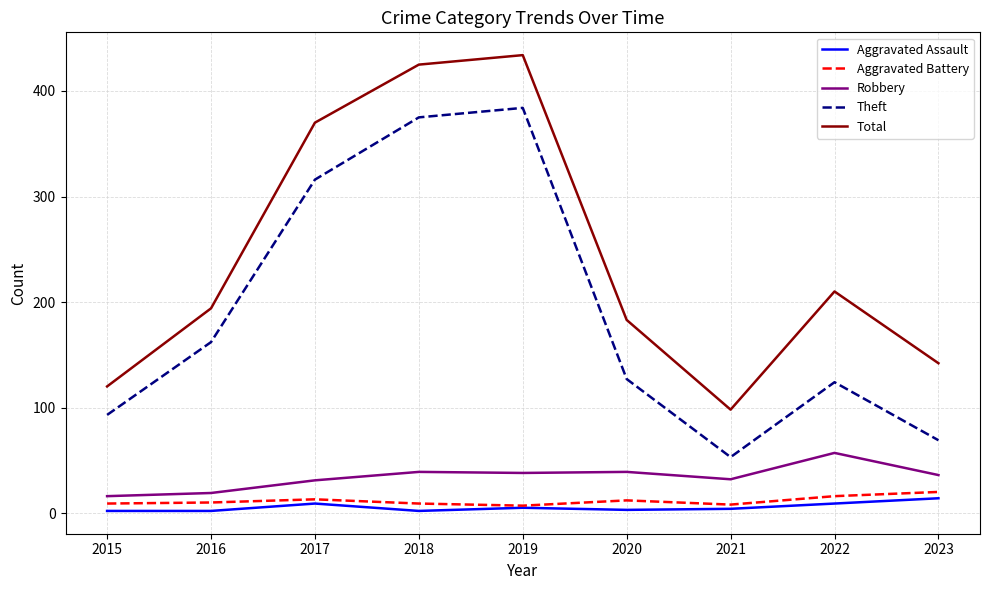

Which category has the highest value across all series?

2019